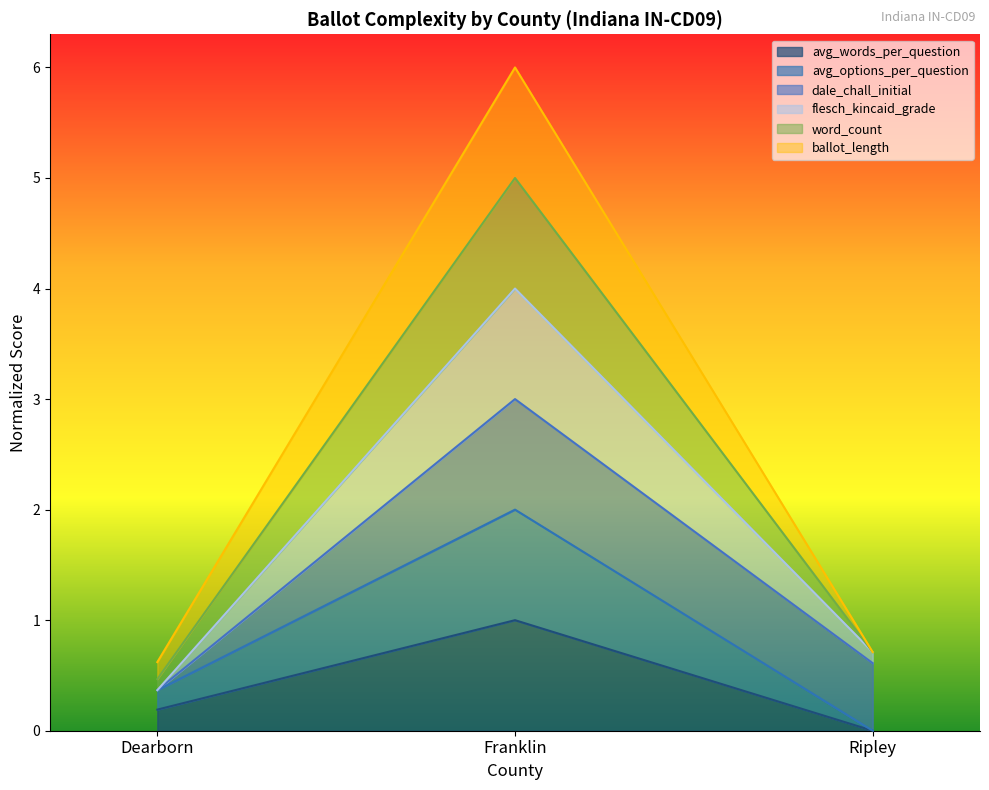

List the labels in order of avg_words_per_question value, smallest first.

Ripley, Dearborn, Franklin